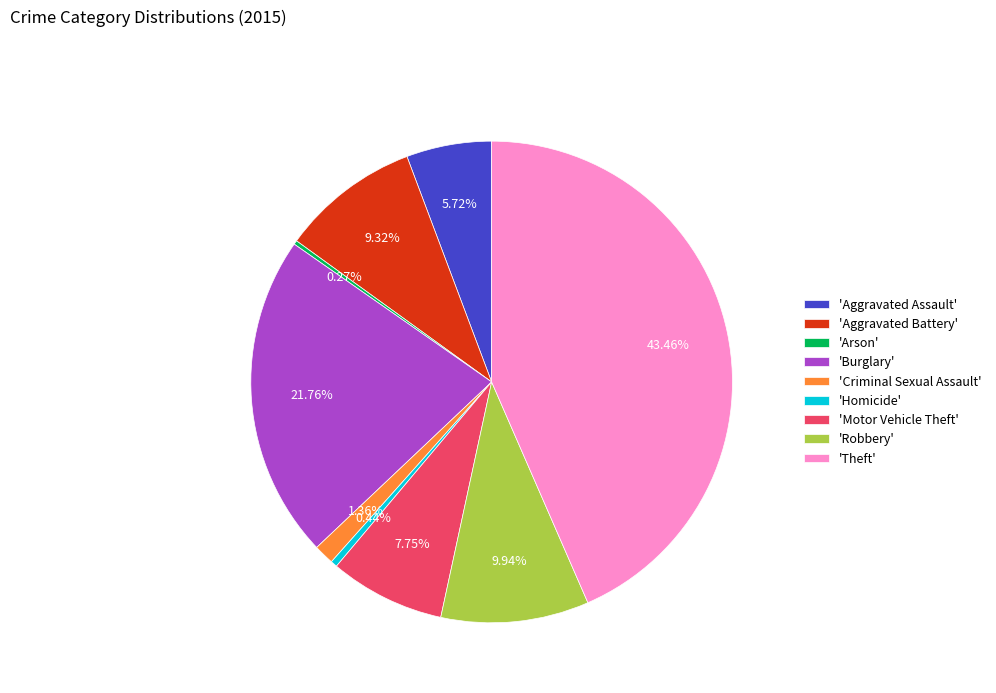

Between 'Aggravated Battery' and 'Robbery', which is larger?

'Robbery'